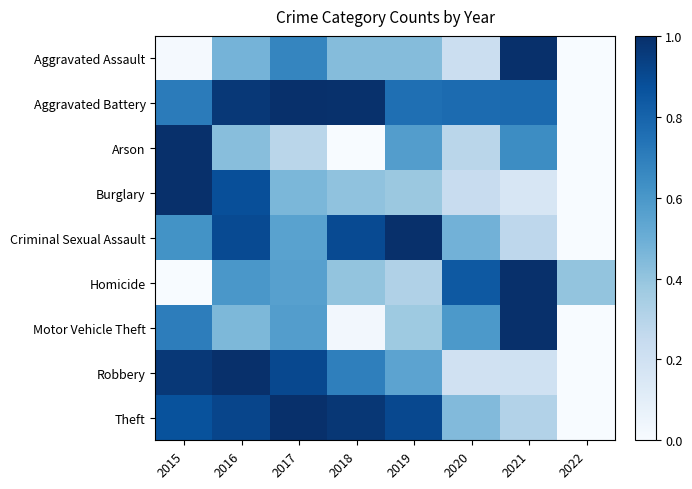

Which series has the largest range (max minus min)?

Aggravated Assault